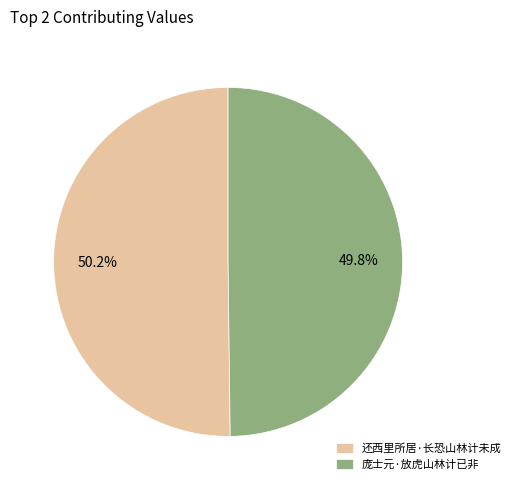

Does any single category account for the majority?

Yes